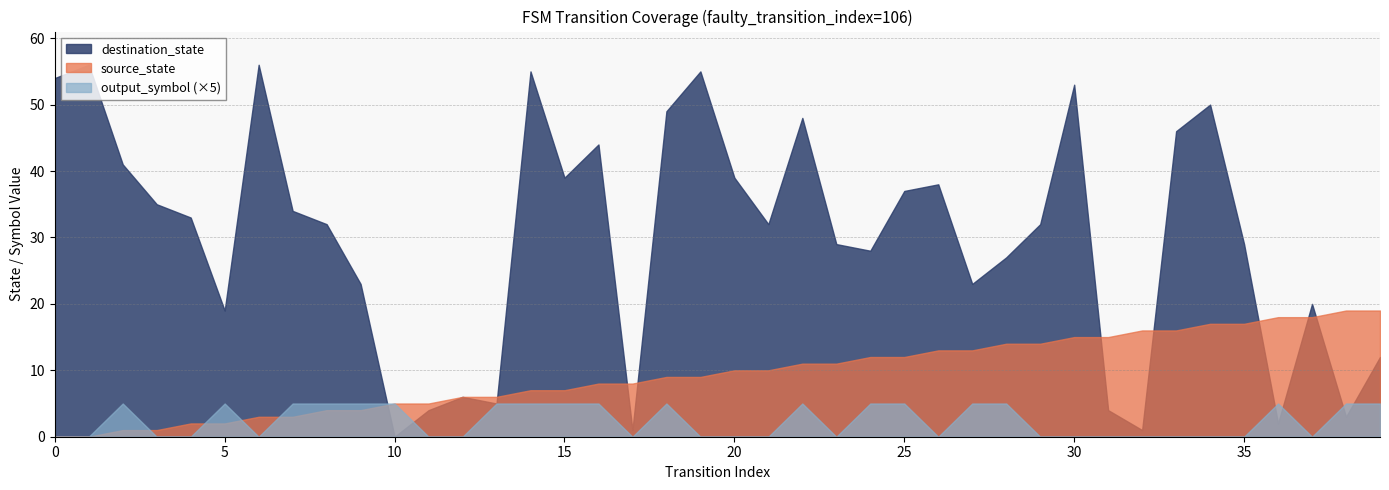

What is the total value across all series at 22?

60